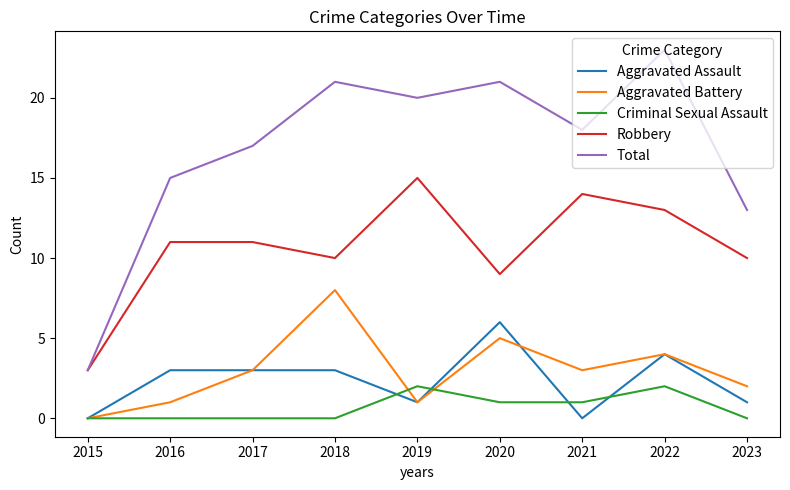

Reading left to right, extract all data points from this chart.

Aggravated Assault: 2015=0	2016=3	2017=3	2018=3	2019=1	2020=6	2021=0	2022=4	2023=1
Aggravated Battery: 2015=0	2016=1	2017=3	2018=8	2019=1	2020=5	2021=3	2022=4	2023=2
Criminal Sexual Assault: 2015=0	2016=0	2017=0	2018=0	2019=2	2020=1	2021=1	2022=2	2023=0
Robbery: 2015=3	2016=11	2017=11	2018=10	2019=15	2020=9	2021=14	2022=13	2023=10
Total: 2015=3	2016=15	2017=17	2018=21	2019=20	2020=21	2021=18	2022=23	2023=13